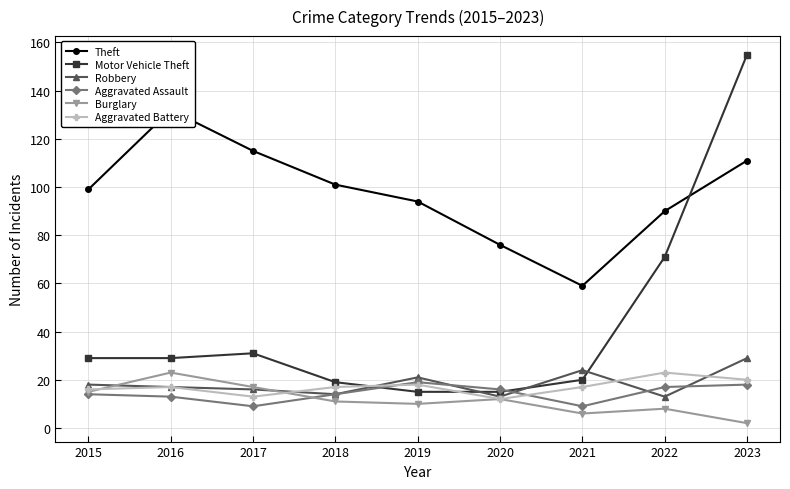

List the series in order of their peak value, lowest first.

Aggravated Assault, Burglary, Aggravated Battery, Robbery, Theft, Motor Vehicle Theft